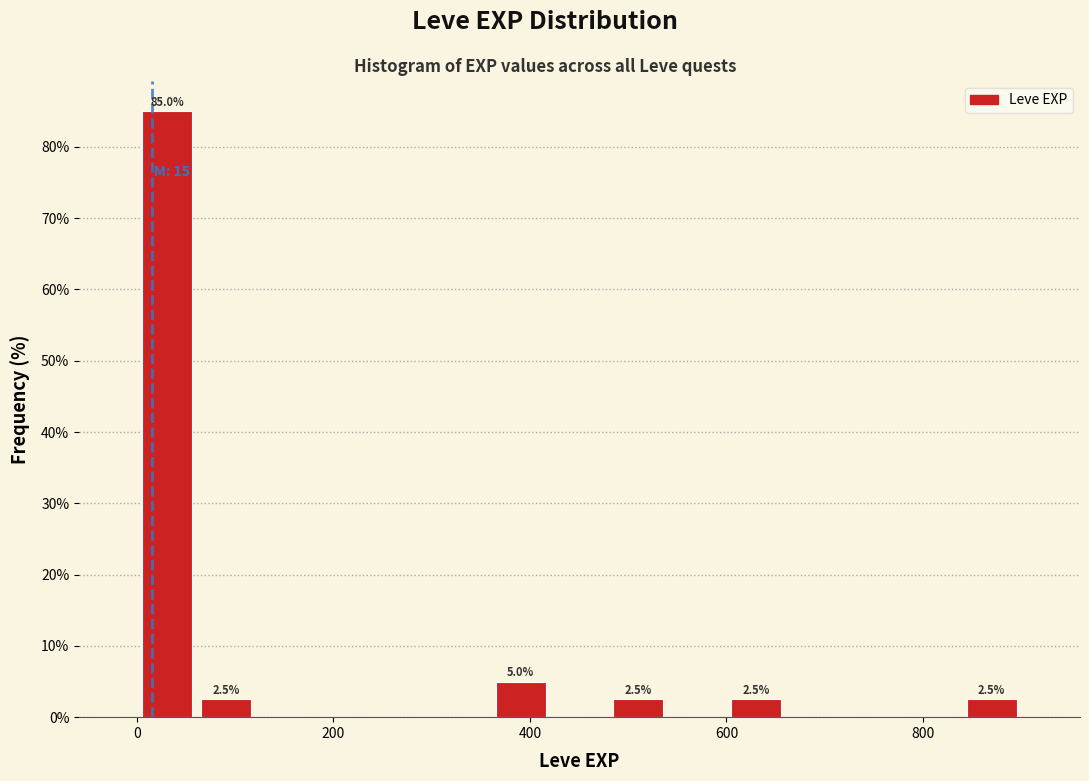

Around what value on the x-axis is the tallest bar? Give the approximate position of its centre, as read against the axis.

40